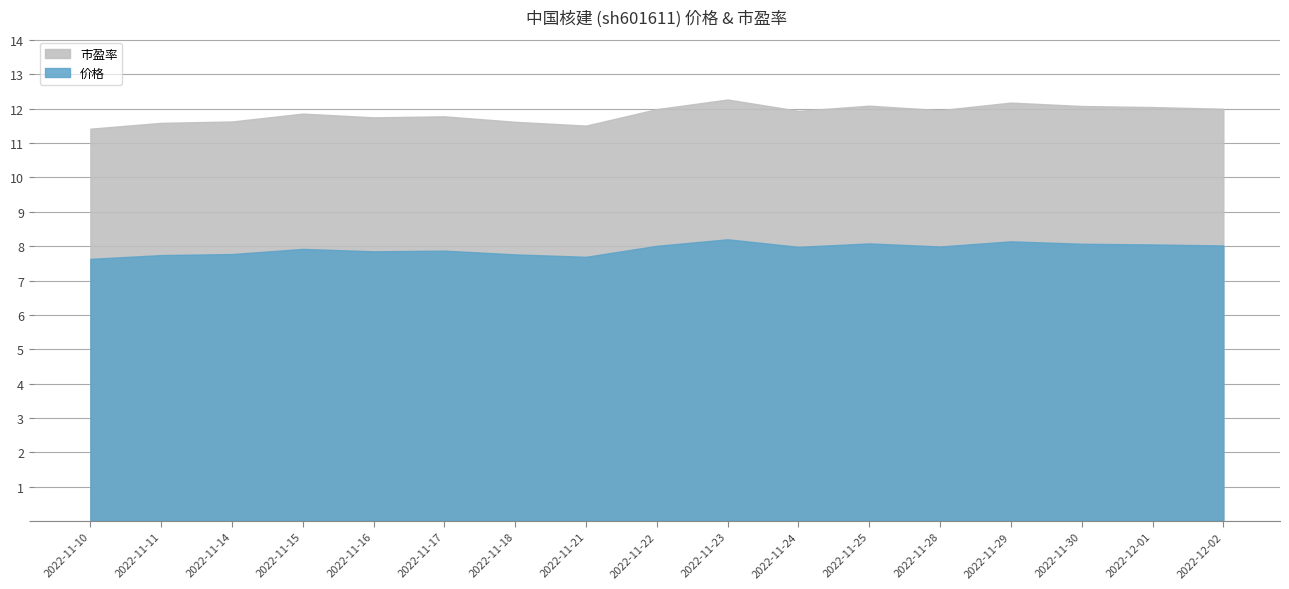

What is the sum of all 价格 values?

134.8